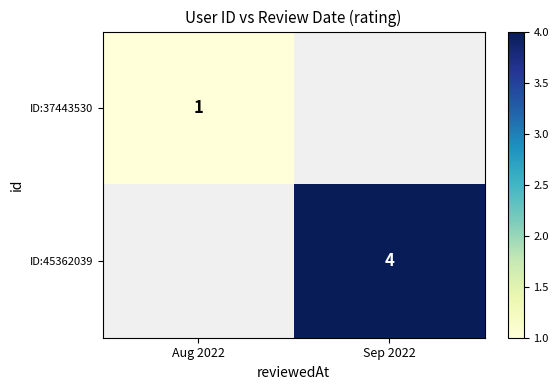

What is the maximum value shown in the chart?

4.0